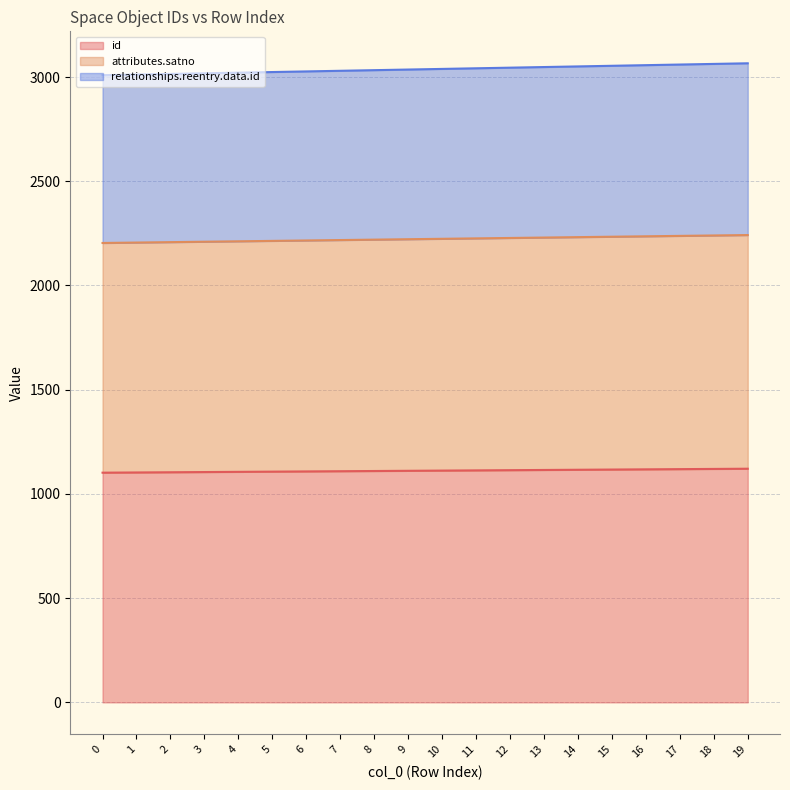

True or false: attributes.satno has a value of 3009 at 4.

False